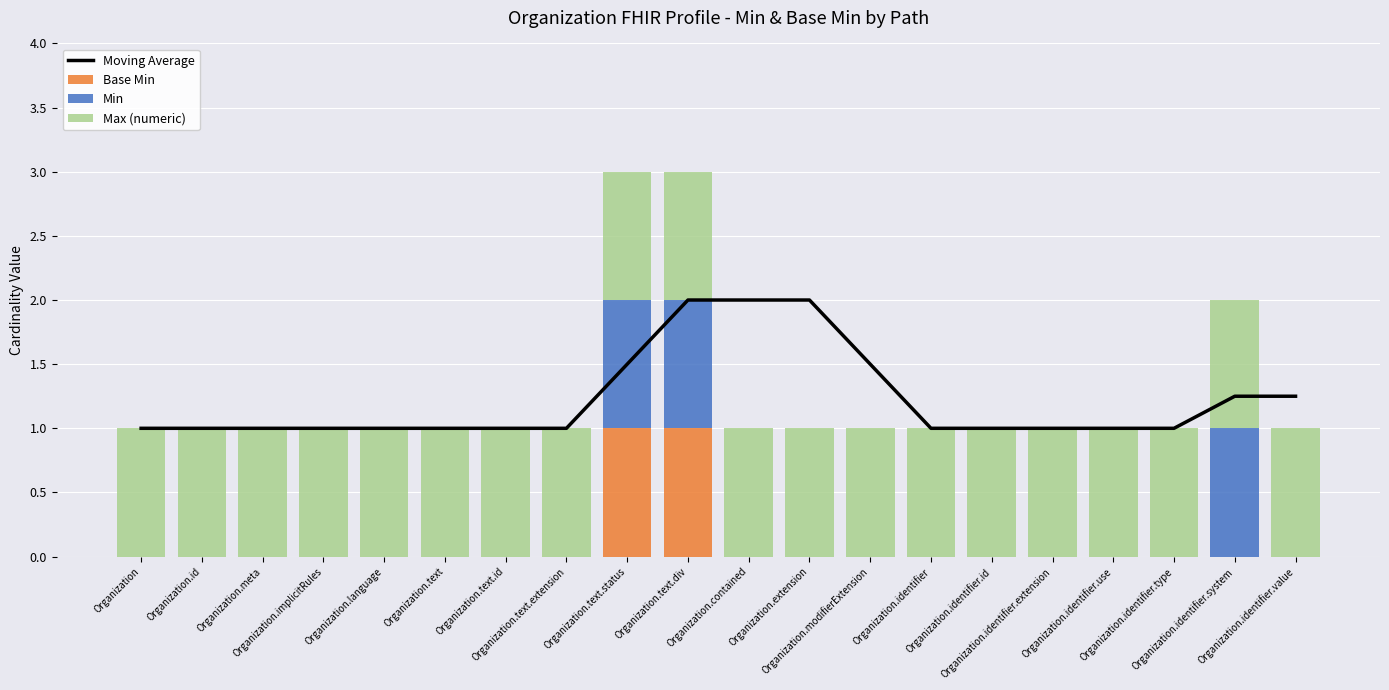

What position from the right is Organization.identifier.type?

3